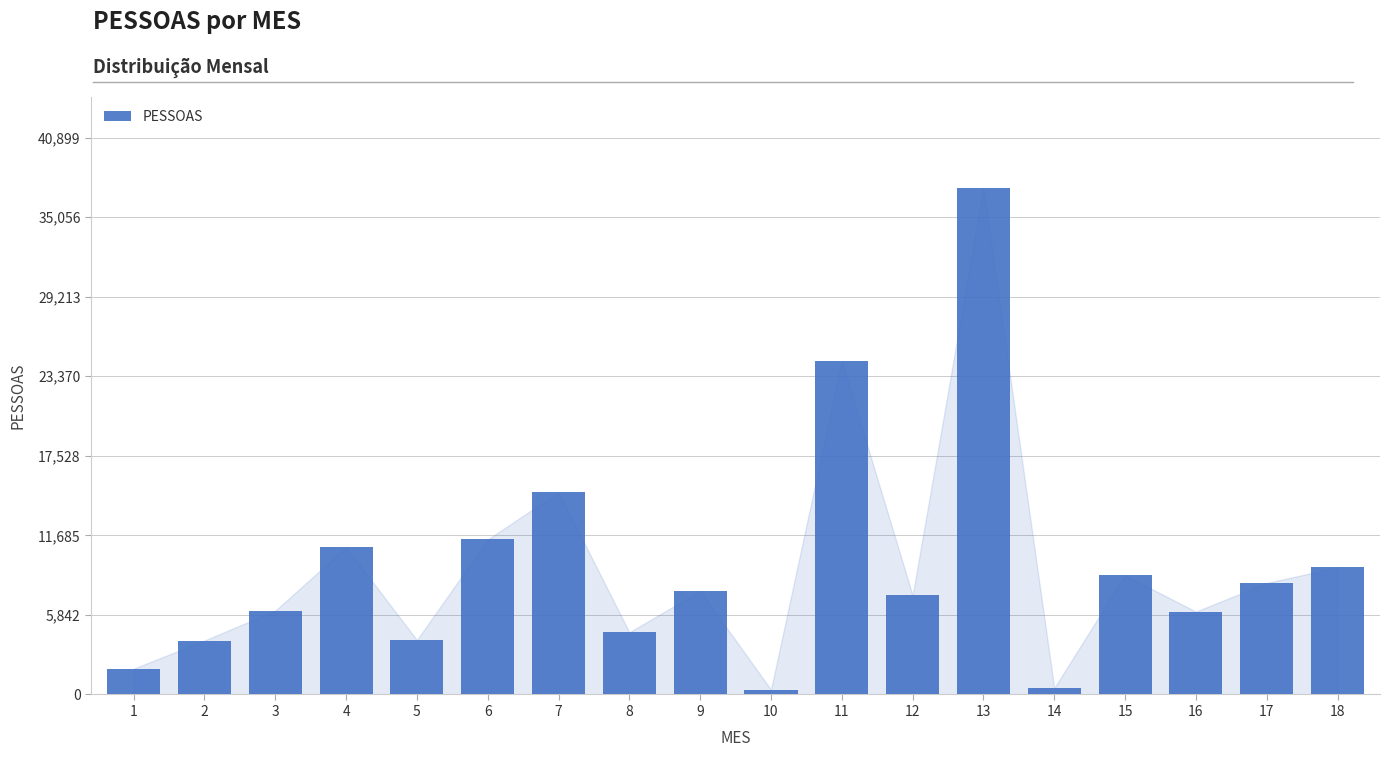

At which category does the chart reach its peak across all series?

13